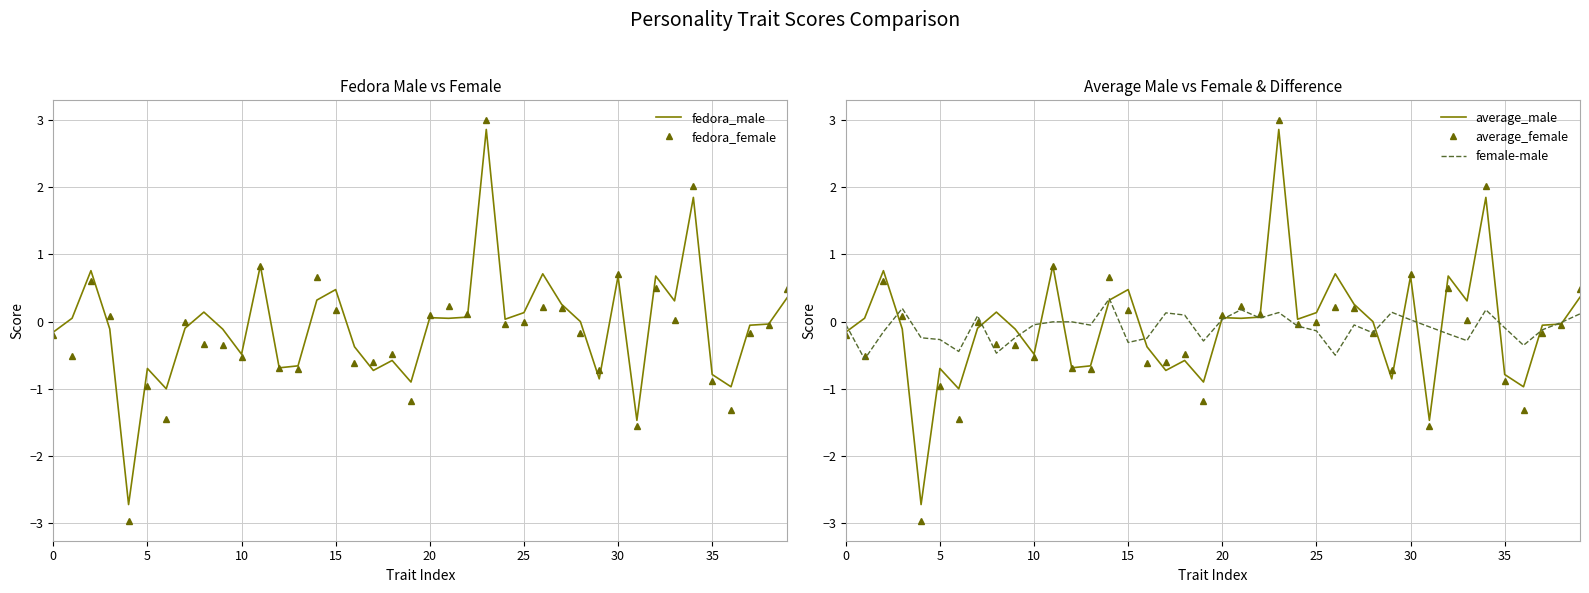

Which has a higher value, 16 or 20?

20